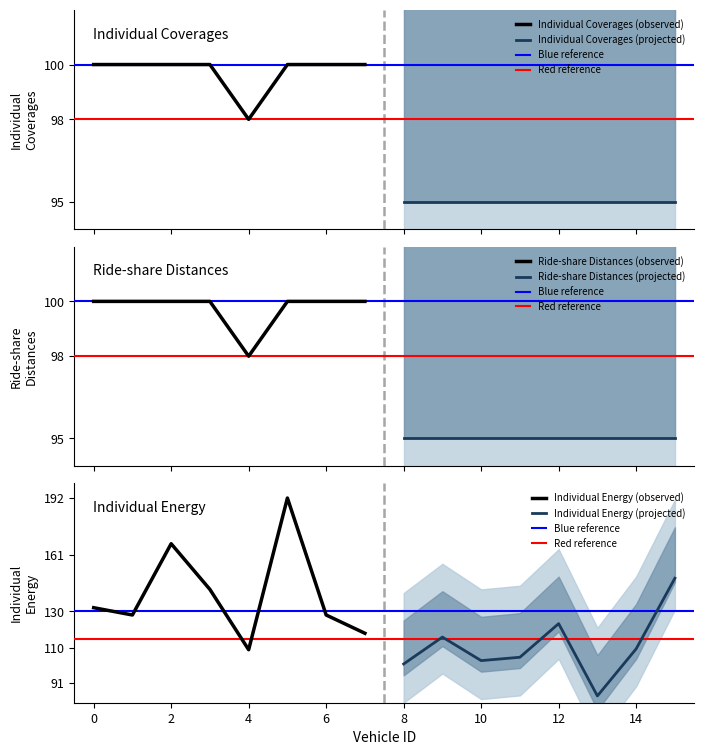

What is the lowest value of the Individual Coverages (observed) series?

98